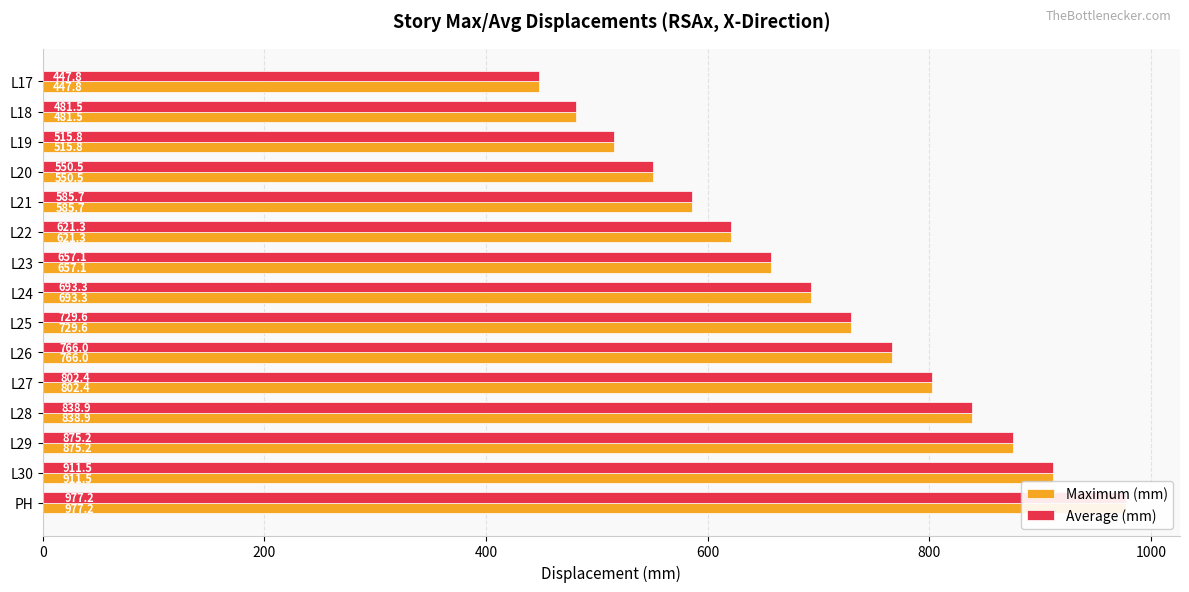

Read the Average (mm) value at L21.

585.7